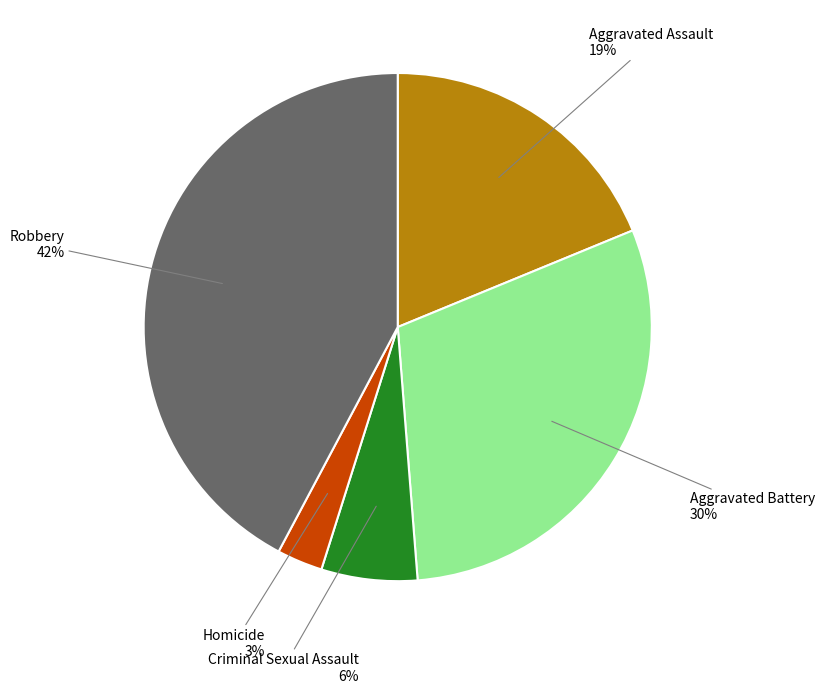

To the nearest percent, what percentage of the pie is Criminal Sexual Assault?

6%